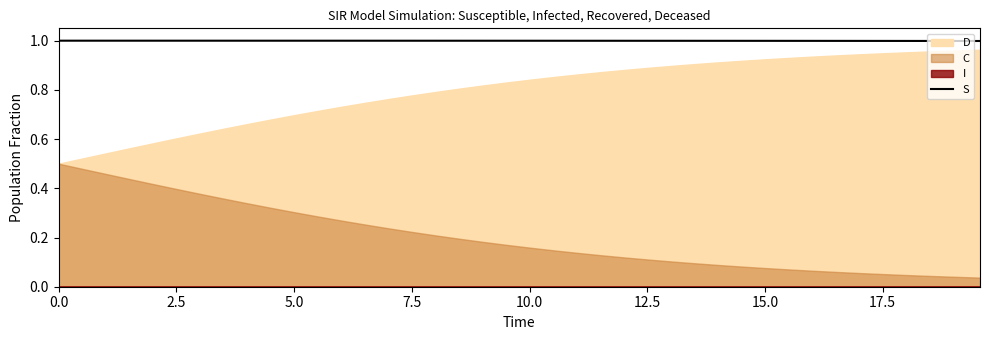

What is the minimum value for S?

1.0